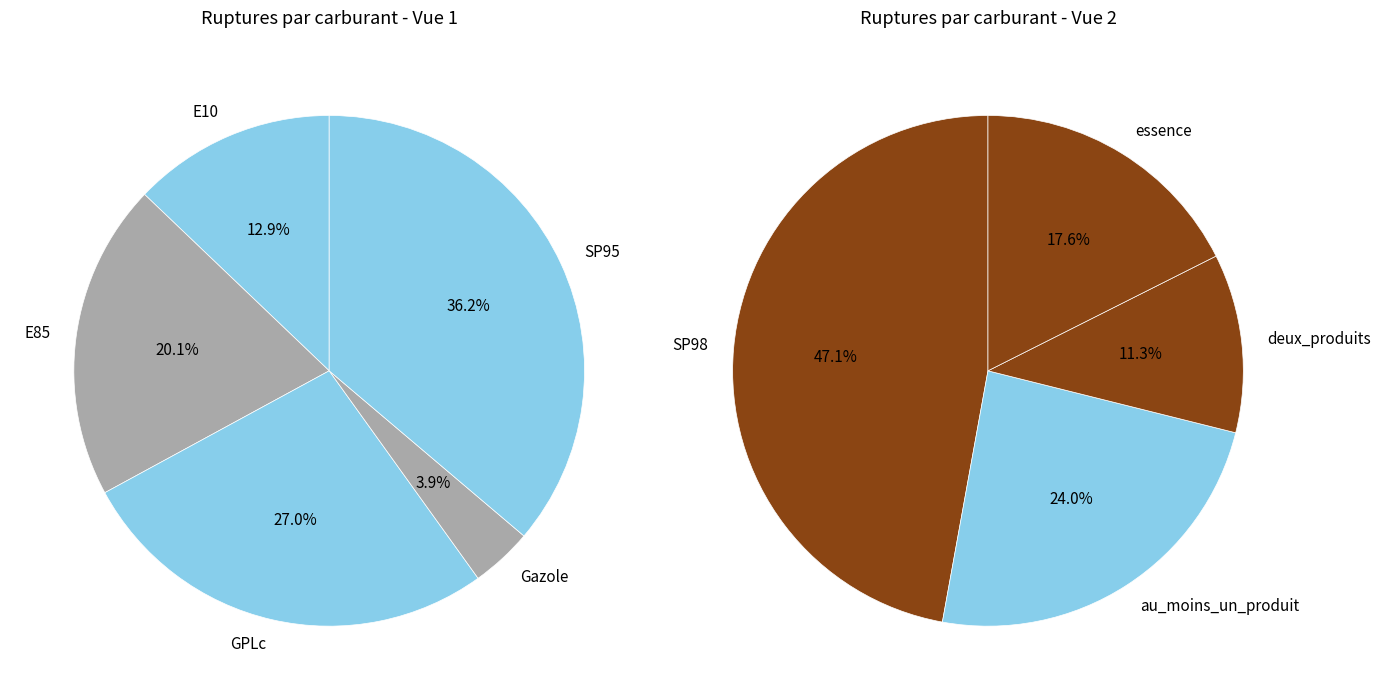

How many slices are in this pie chart?

9